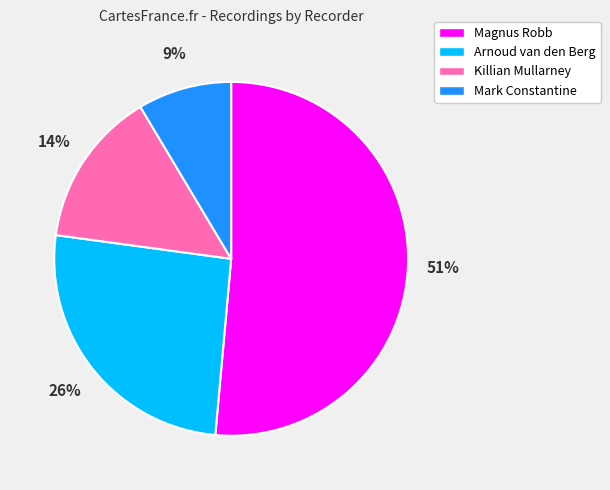

Is the sum of Magnus Robb and Mark Constantine greater than half?

Yes